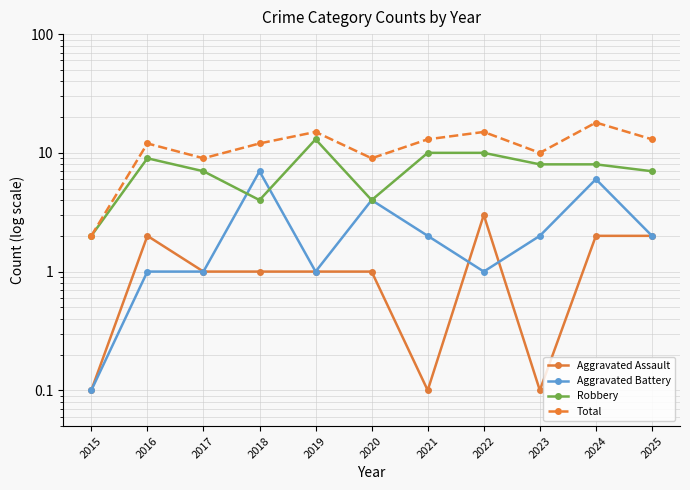

Reading left to right, extract all data points from this chart.

Aggravated Assault: 0.1	2.0	1.0	1.0	1.0	1.0	0.1	3.0	0.1	2.0	2.0
Aggravated Battery: 0.1	1.0	1.0	7.0	1.0	4.0	2.0	1.0	2.0	6.0	2.0
Robbery: 2.0	9.0	7.0	4.0	13.0	4.0	10.0	10.0	8.0	8.0	7.0
Total: 2.0	12.0	9.0	12.0	15.0	9.0	13.0	15.0	10.0	18.0	13.0